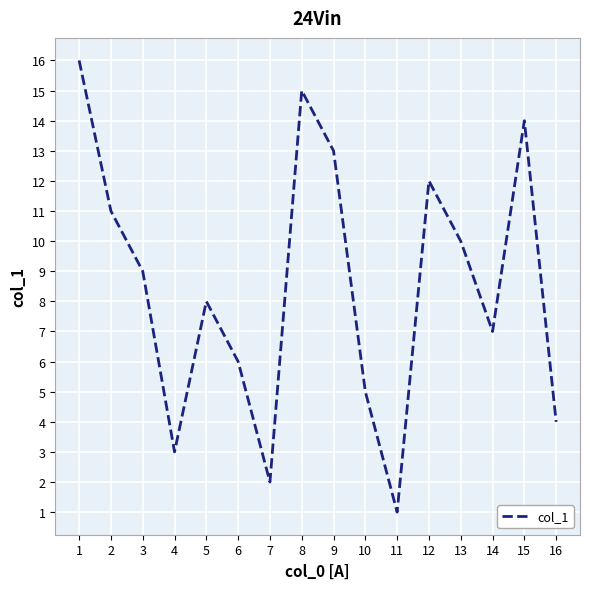

True or false: the data has more than 1 interior local peaks.

True